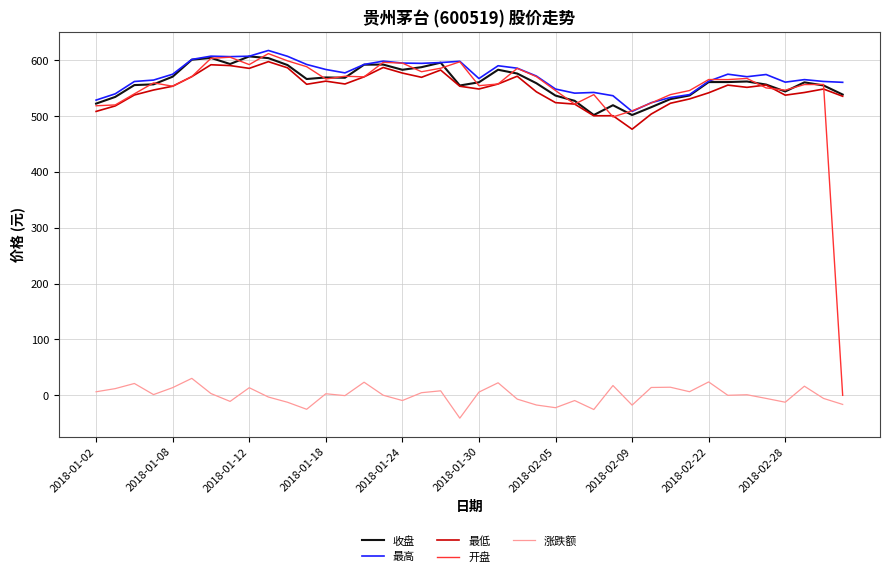

How many lines are shown in the chart?

5